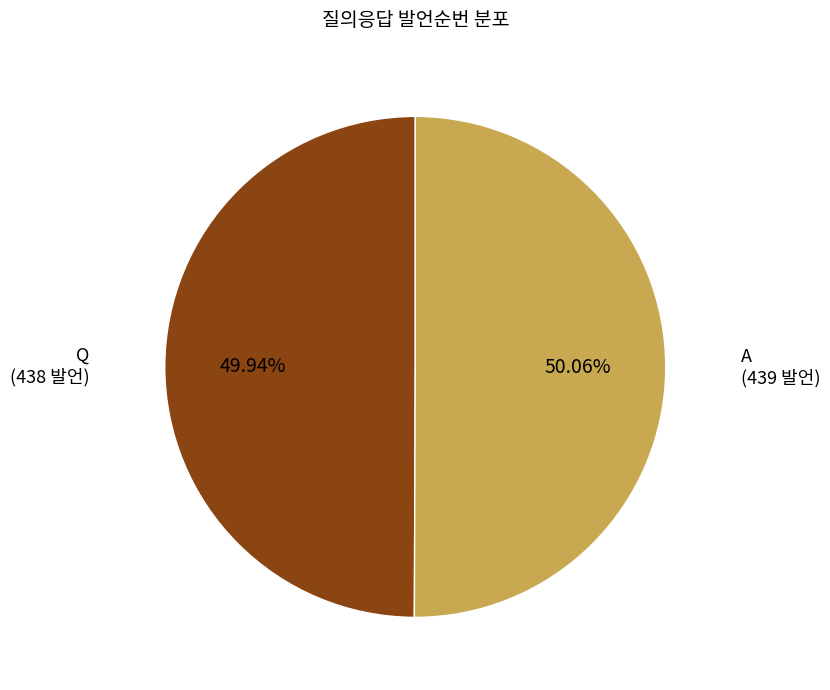

Is there a majority slice in this chart?

Yes